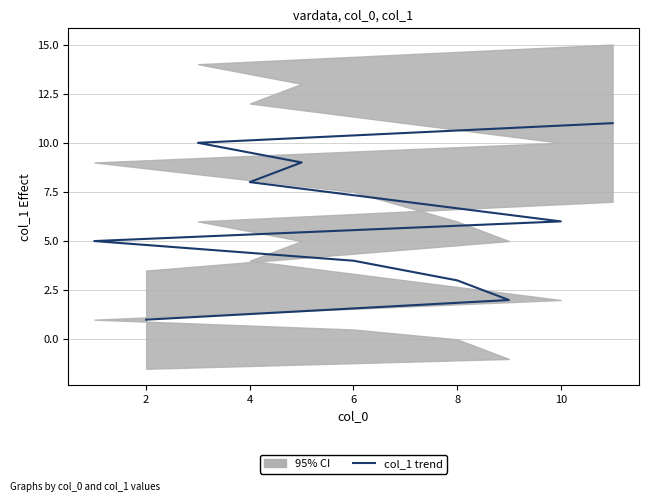

What is the sum of all values?

66